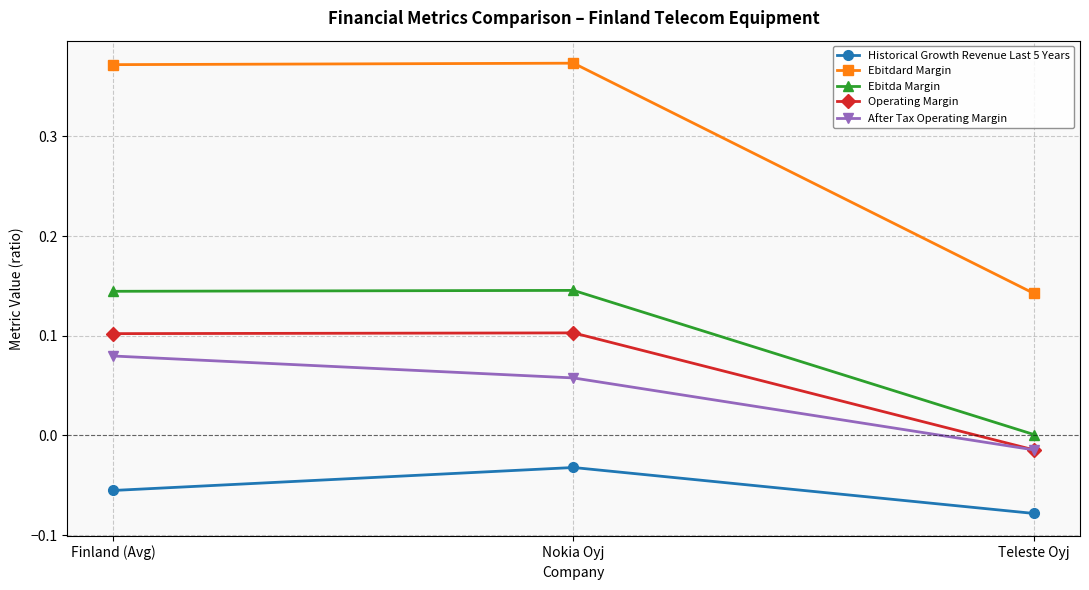

What is the label of the 1st point from the right?

Teleste Oyj